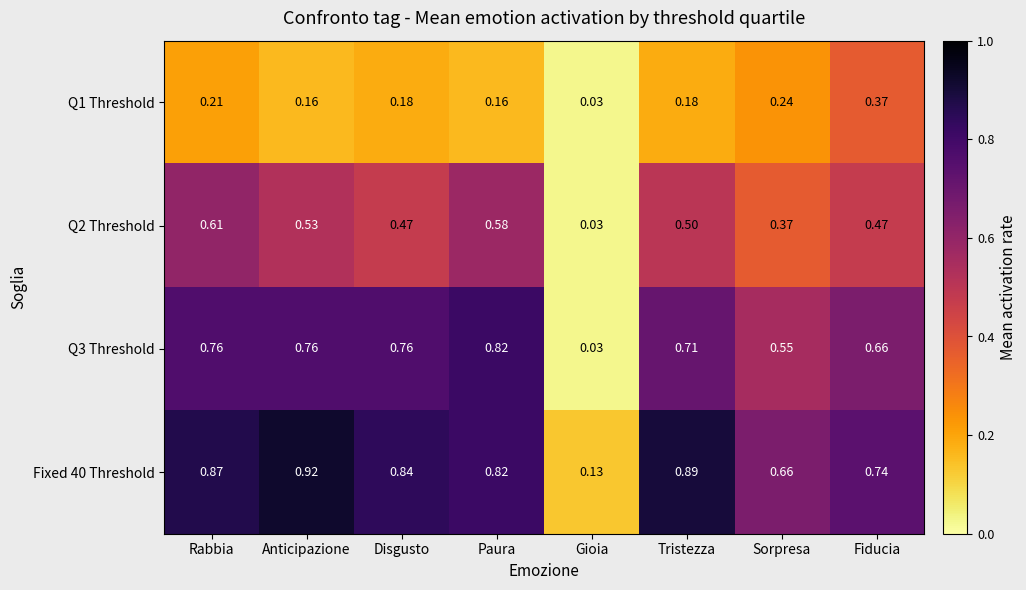

Which series has the largest total across all categories?

Fixed 40 Threshold